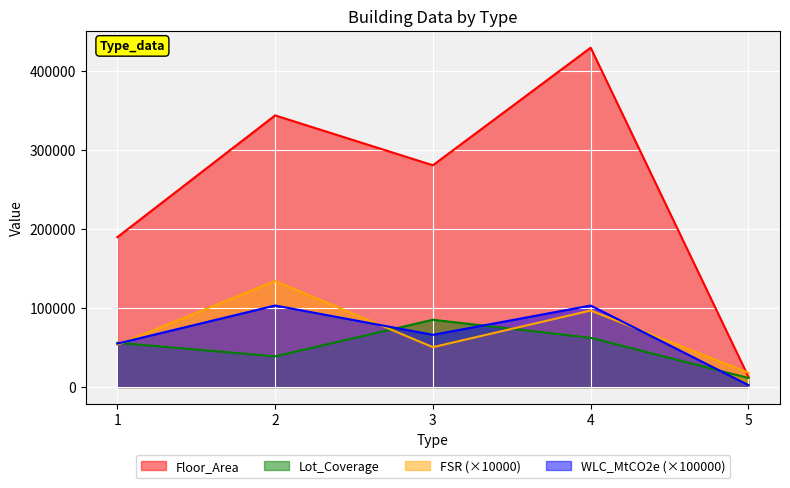

Is the value of FSR at 4 greater than the value of Lot_Coverage at 1?

Yes